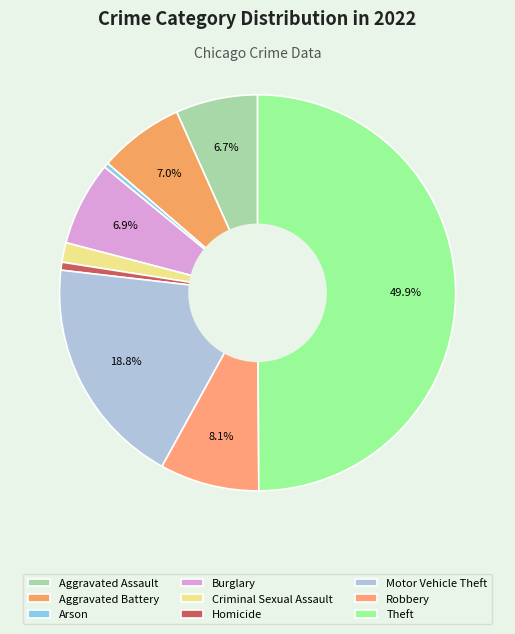

Which slice is the smallest?

Arson